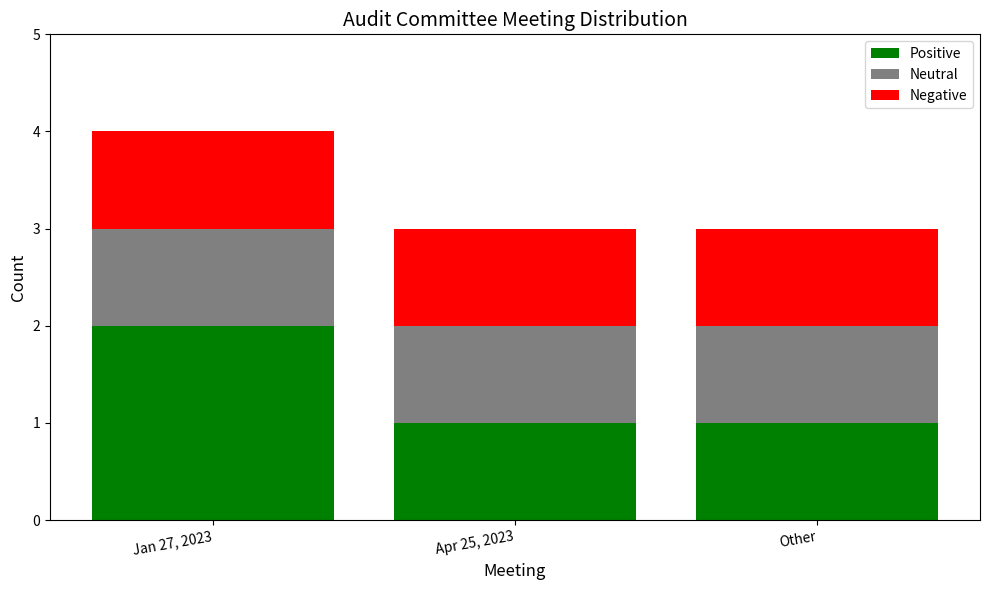

What is the total value across all series at Jan 27, 2023?

4